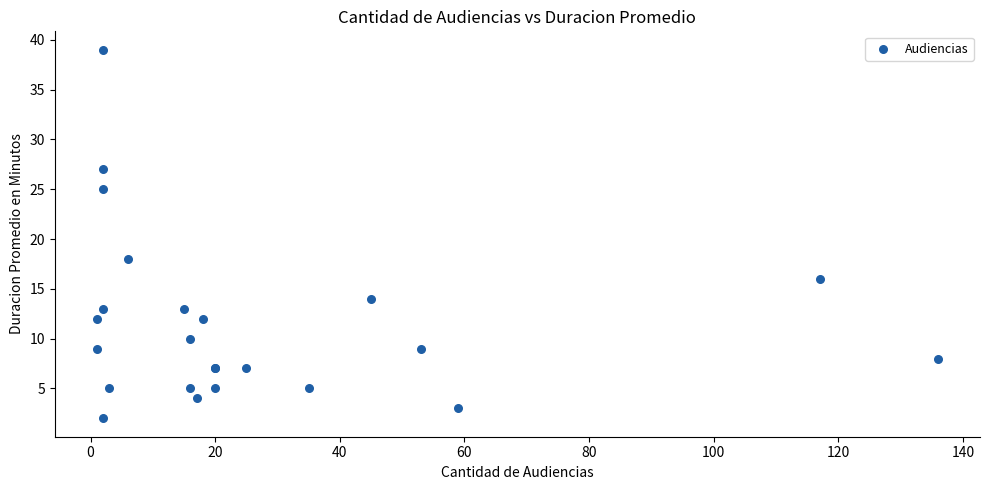

What Y value in the scatter plot is closest to 20?

18